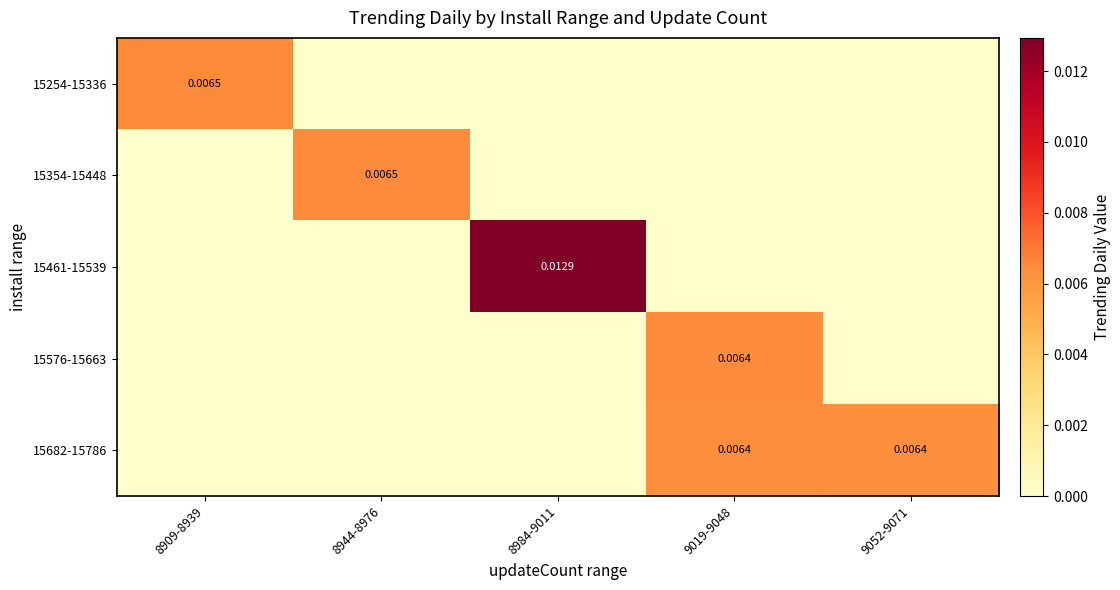

Is the value of 15354-15448 at 8944-8976 greater than the value of 15254-15336 at 9019-9048?

Yes